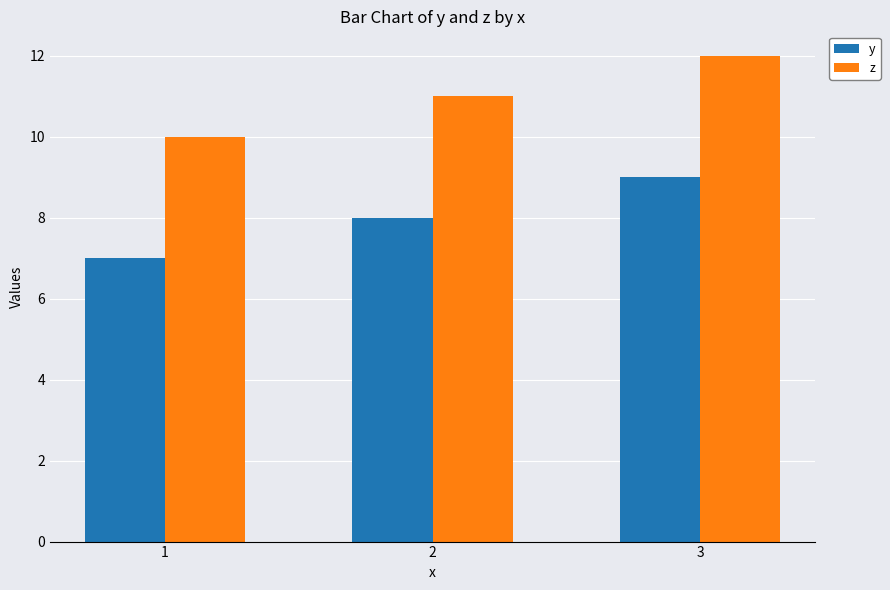

The y series shows 13 at 2. True or false?

False